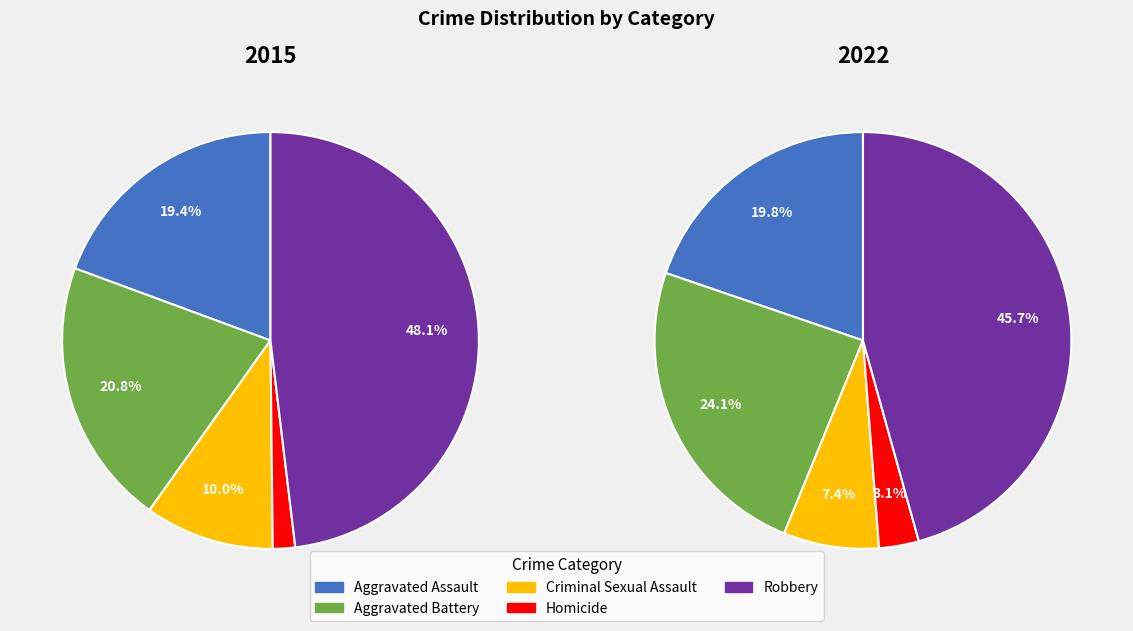

Count the number of slices in the pie.

5